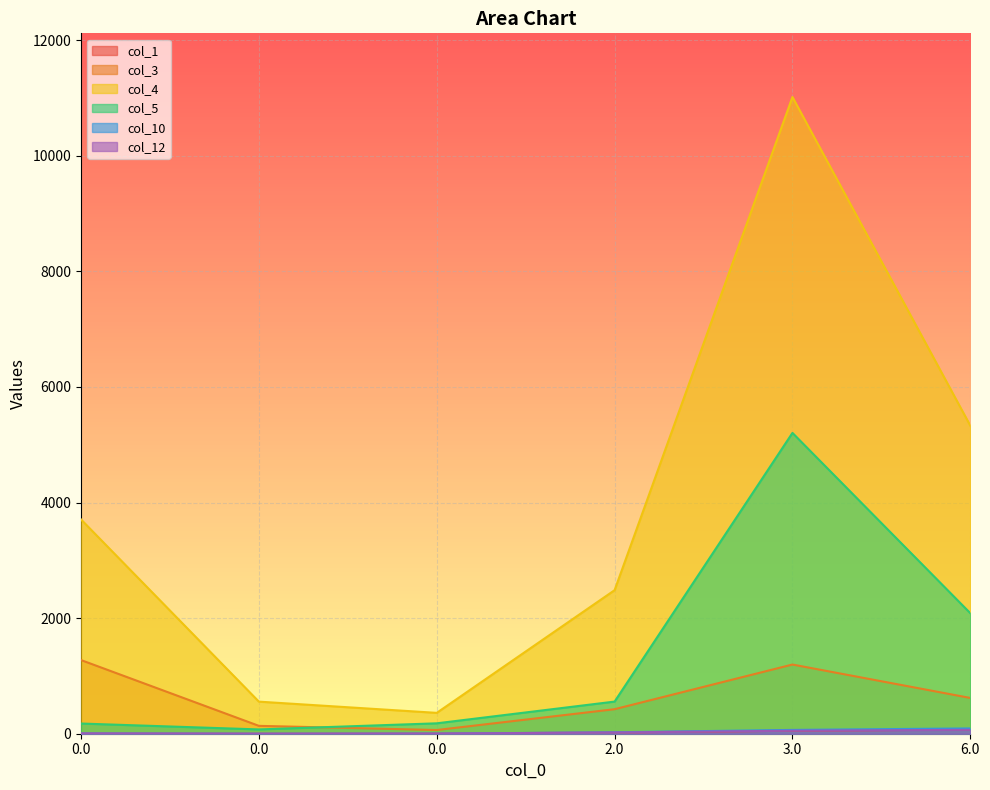

True or false: col_10 has more than 1 interior local peaks.

False